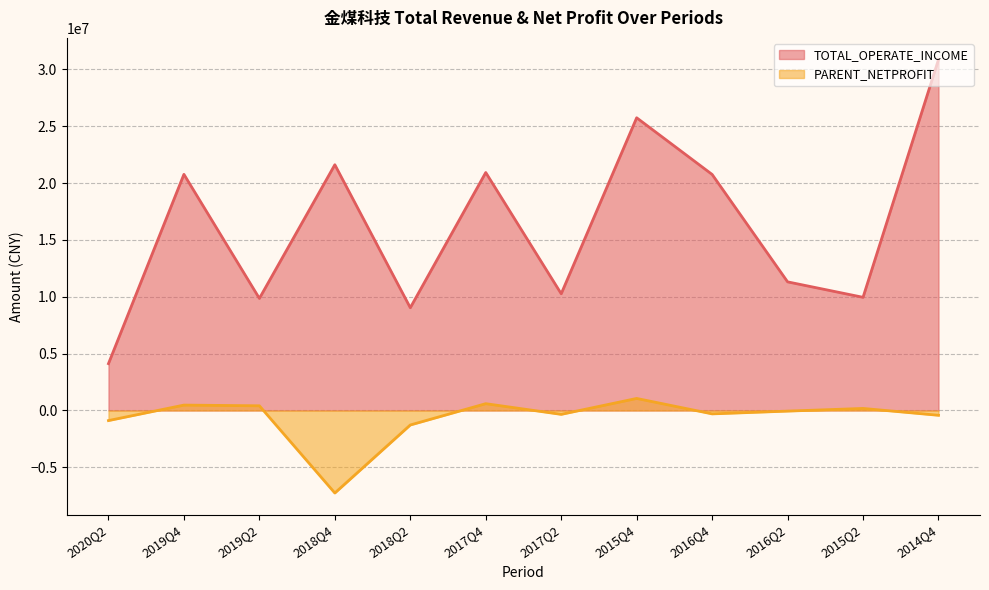

What is the total value across all series at 2020Q2?

3231668.1